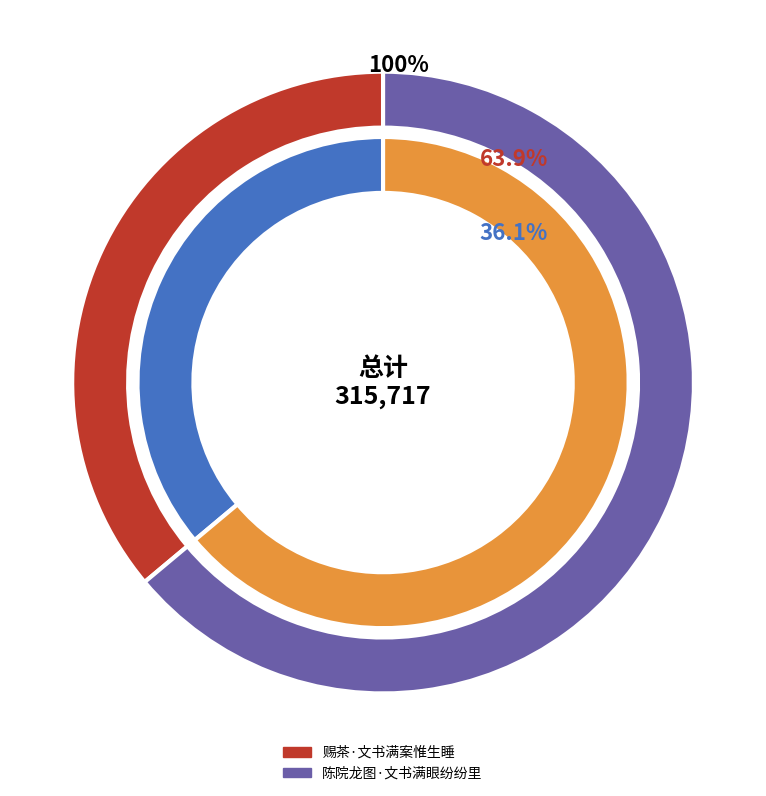

Rank the categories by value from lowest to highest.

赐茶·文书满案惟生睡, 陈院龙图·文书满眼纷纷里